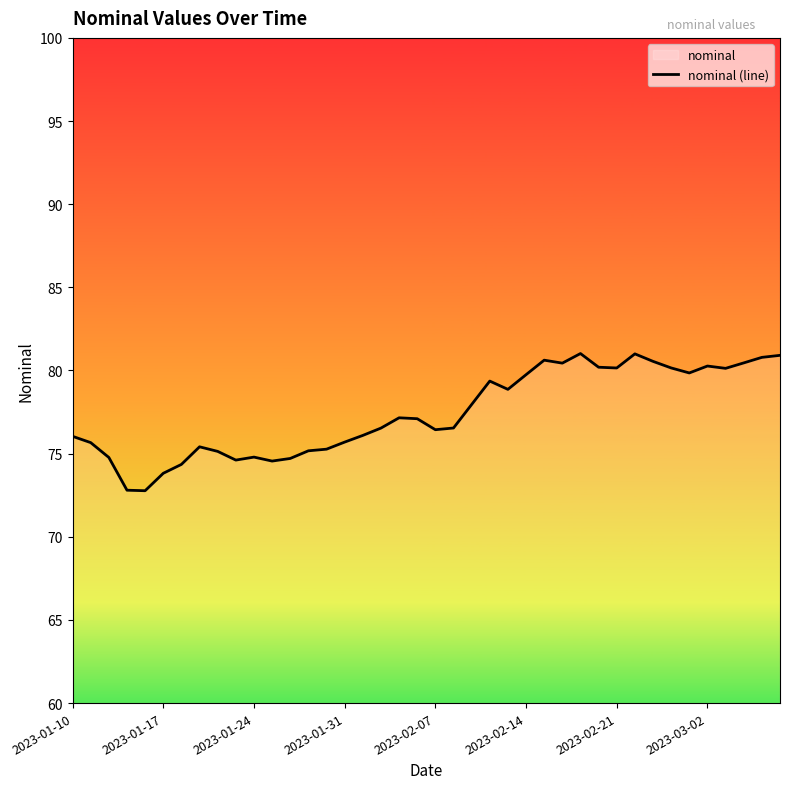

Approximately how many times larger is the value at 18 compared to 34?

1.0